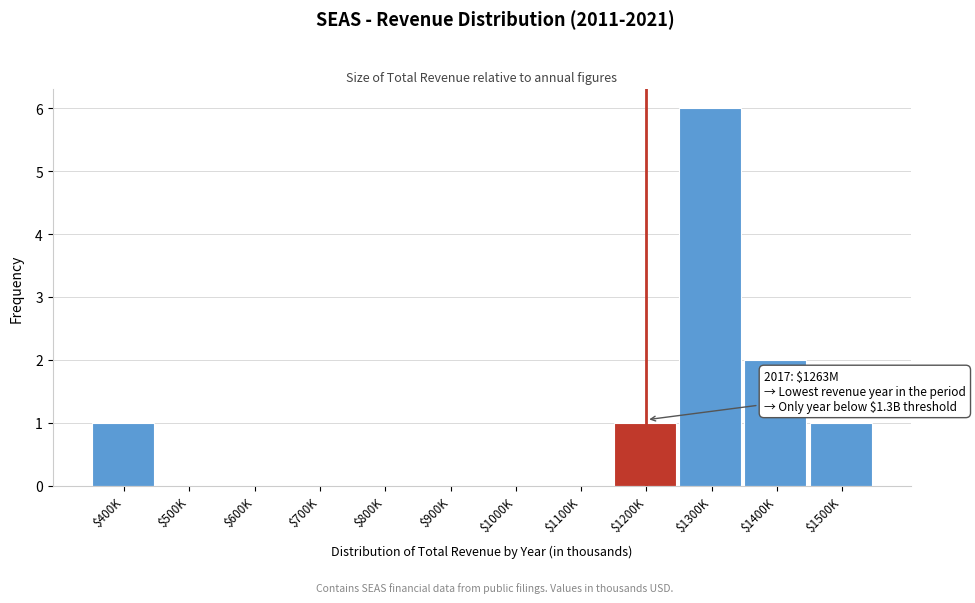

What is the sum of all values?

11